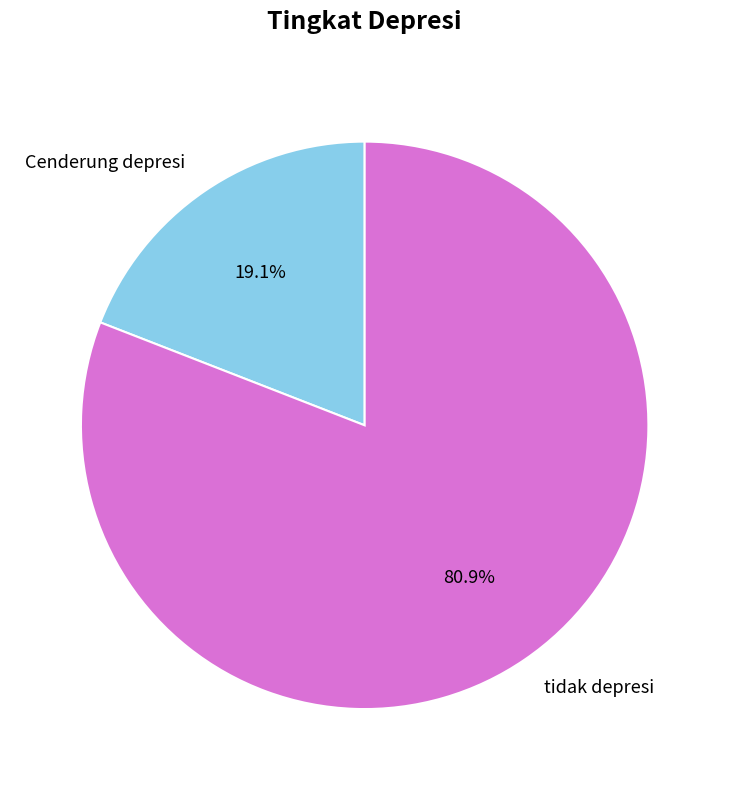

Does any single category account for the majority?

Yes